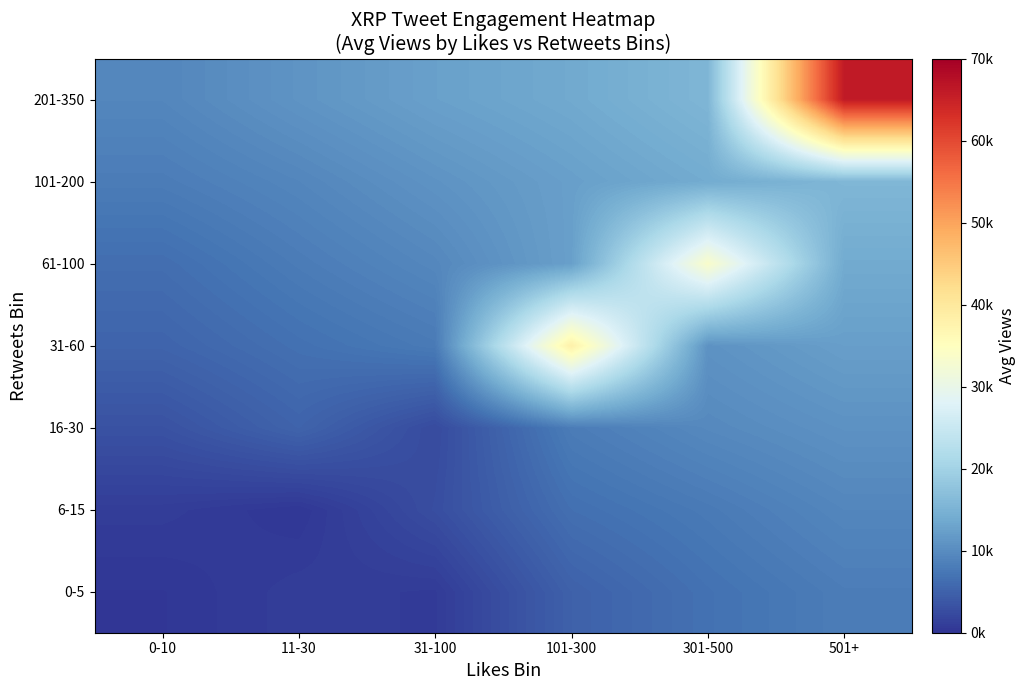

At which category is the sum across all series the highest?

501+